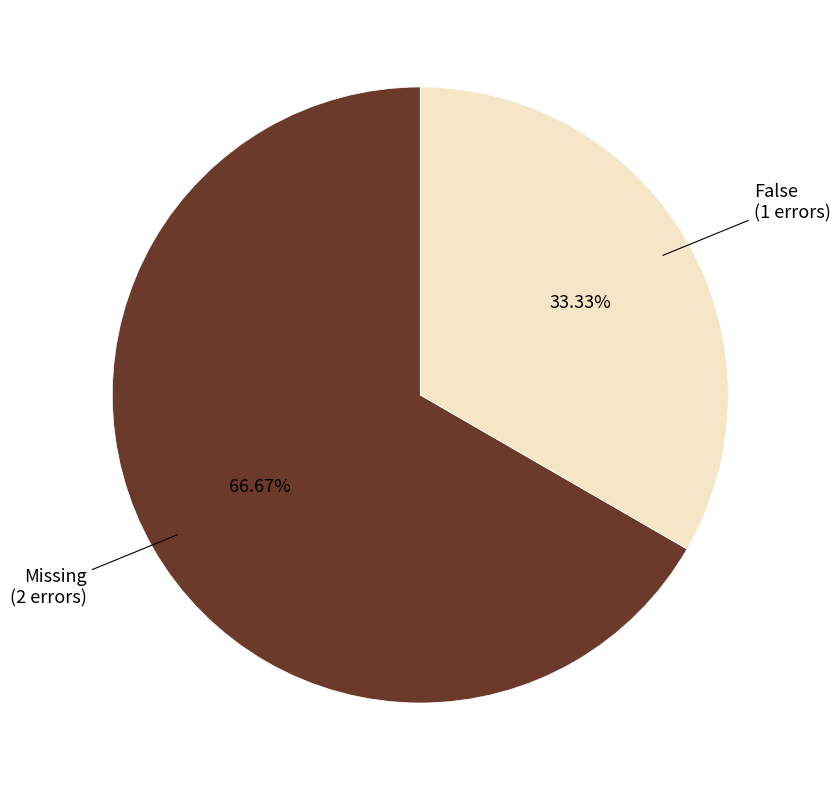

Does any single category account for the majority?

Yes